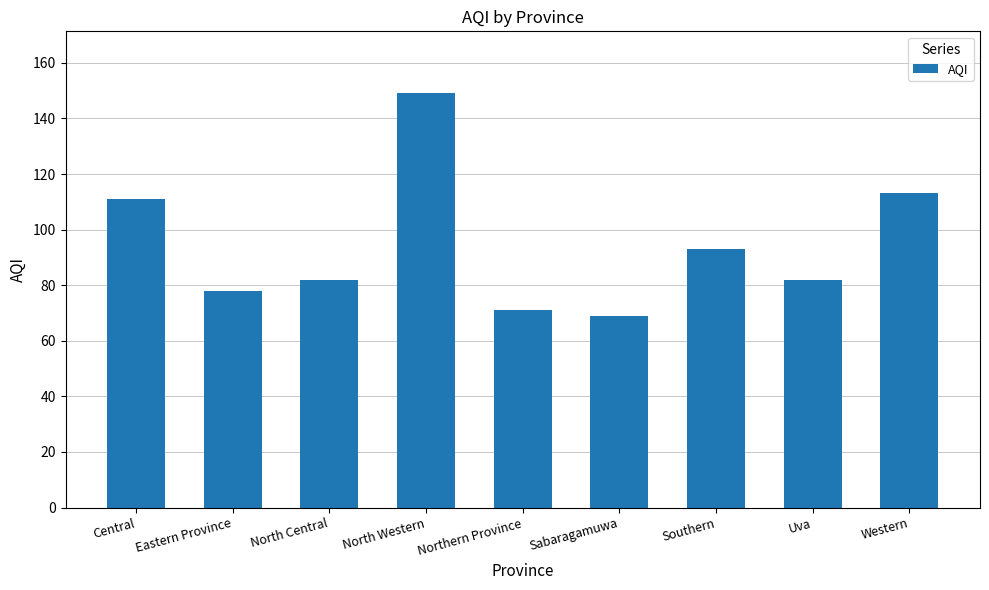

Reading left to right, list all the values displayed in this chart.

111	78	82	149	71	69	93	82	113